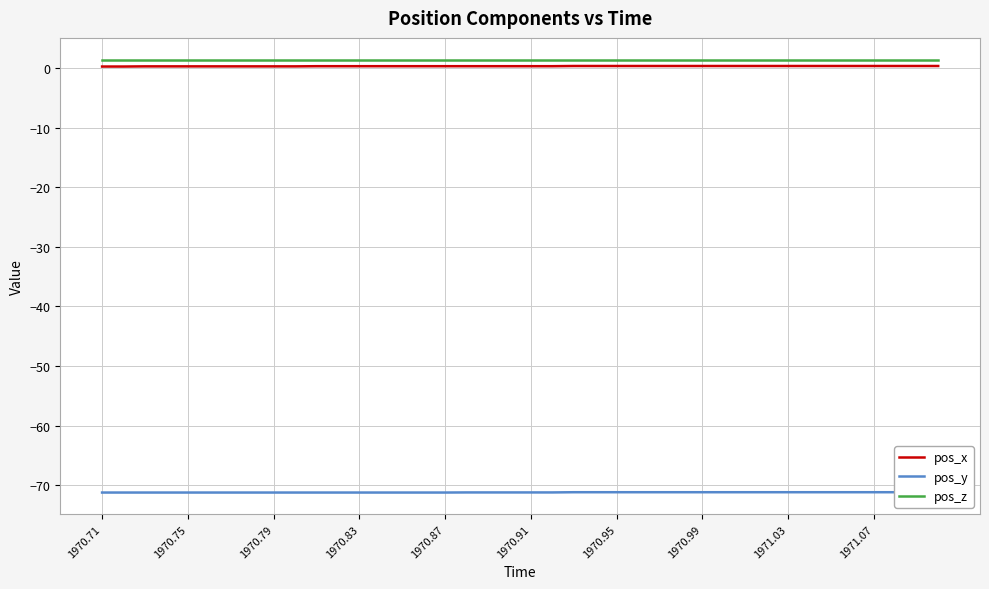

What is the smallest value displayed?

-71.2